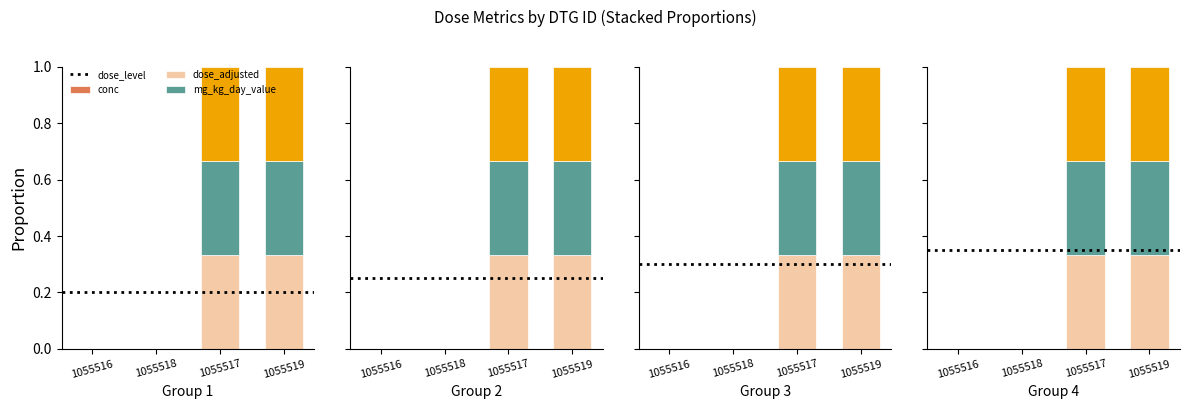

How many values in conc are above zero?

2